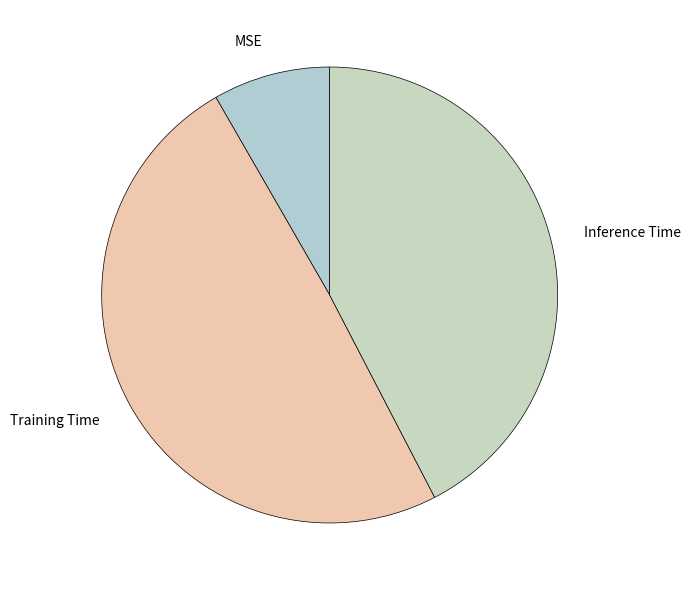

Is there any slice that represents more than half of the pie?

No